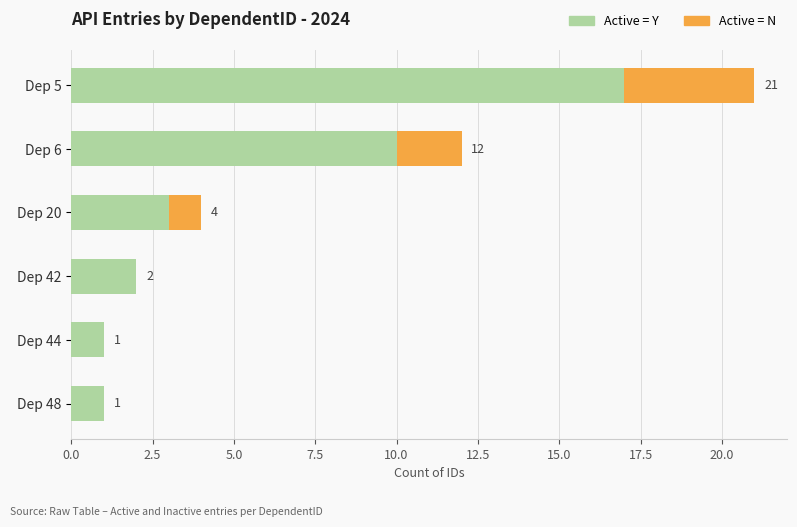

At which category is the sum across all series the highest?

Dep 5